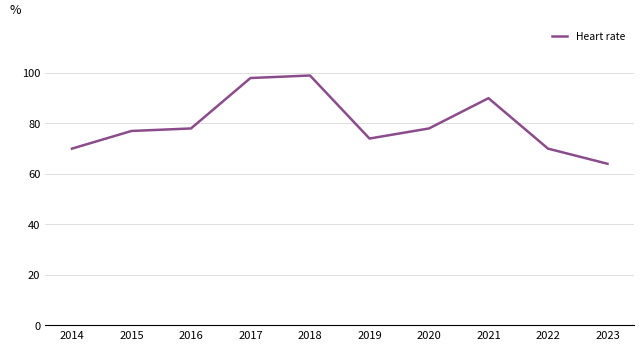

What is the difference between the second highest and minimum values?

34